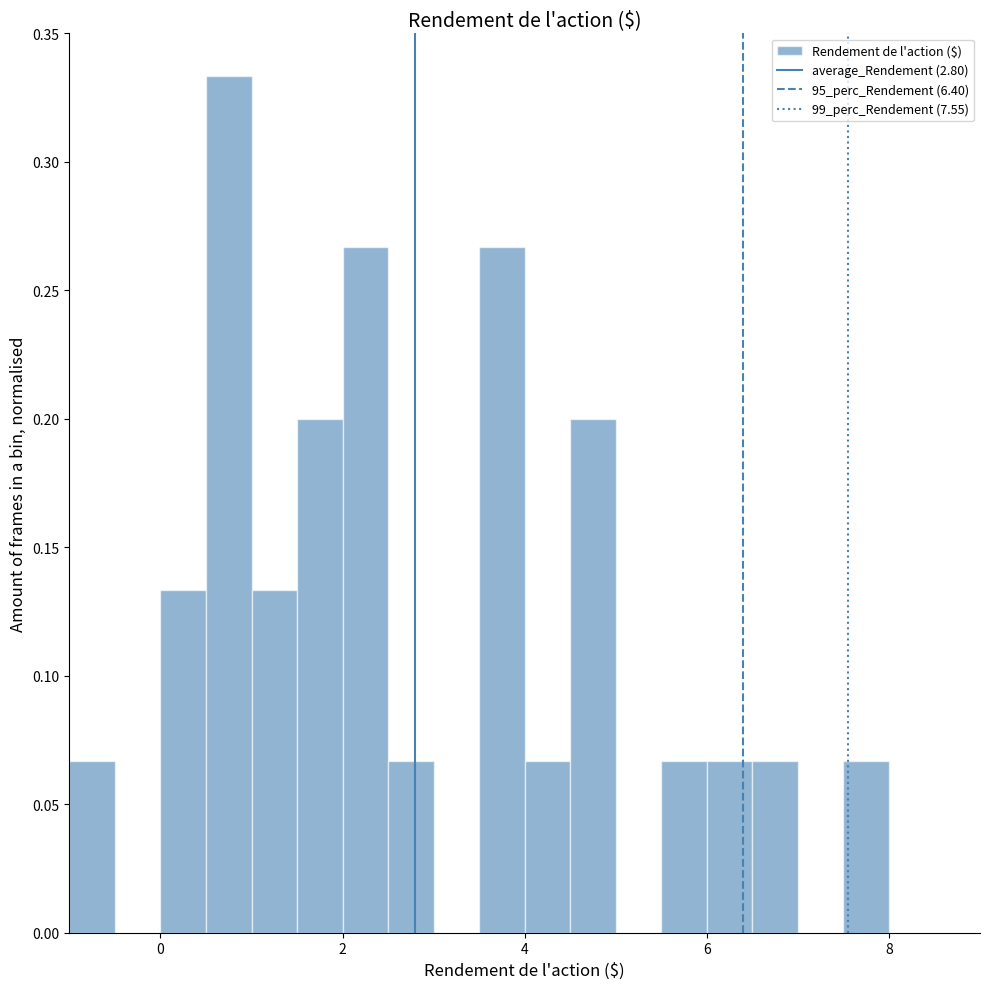

Read against the x-axis, roughly where is the centre of the tallest bar?

0.8